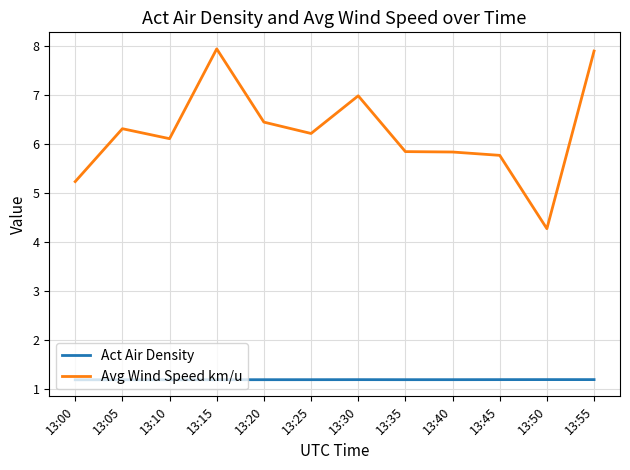

At 13:30, list the series in order from smallest to largest.

Act Air Density, Avg Wind Speed km/u